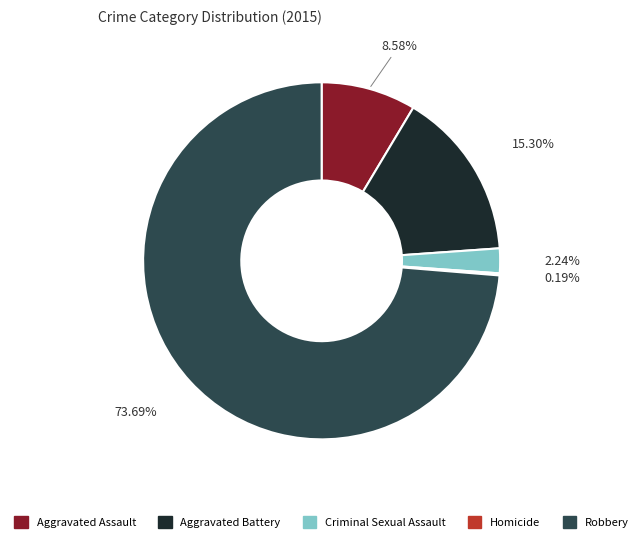

Between Aggravated Assault and Robbery, which is larger?

Robbery